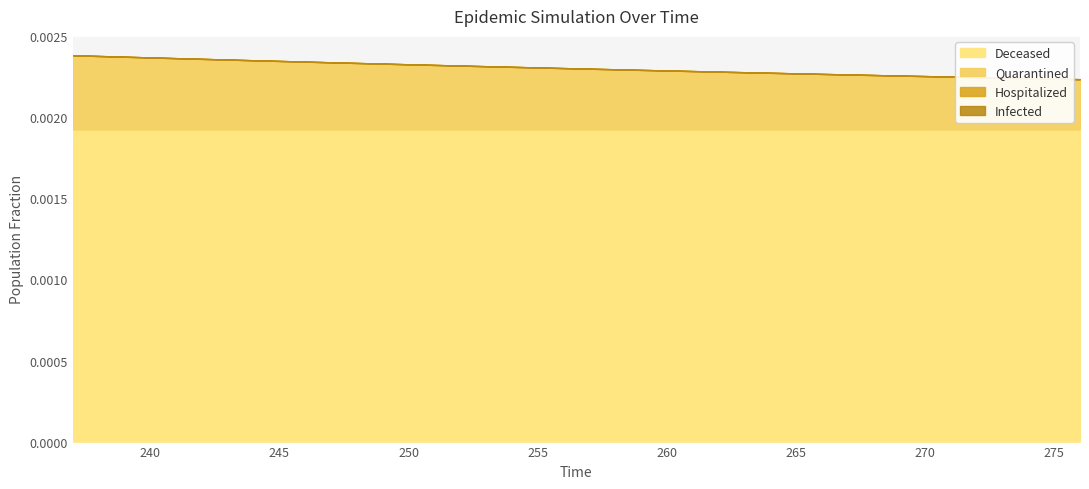

At 271, list the series in order from smallest to largest.

Hospitalized, Infected, Quarantined, Deceased